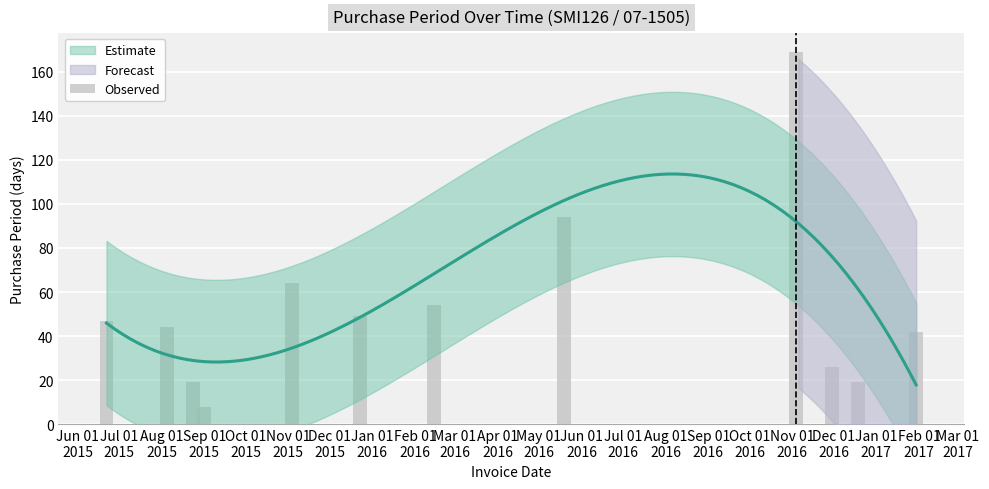

What is the minimum value shown in the chart?

8